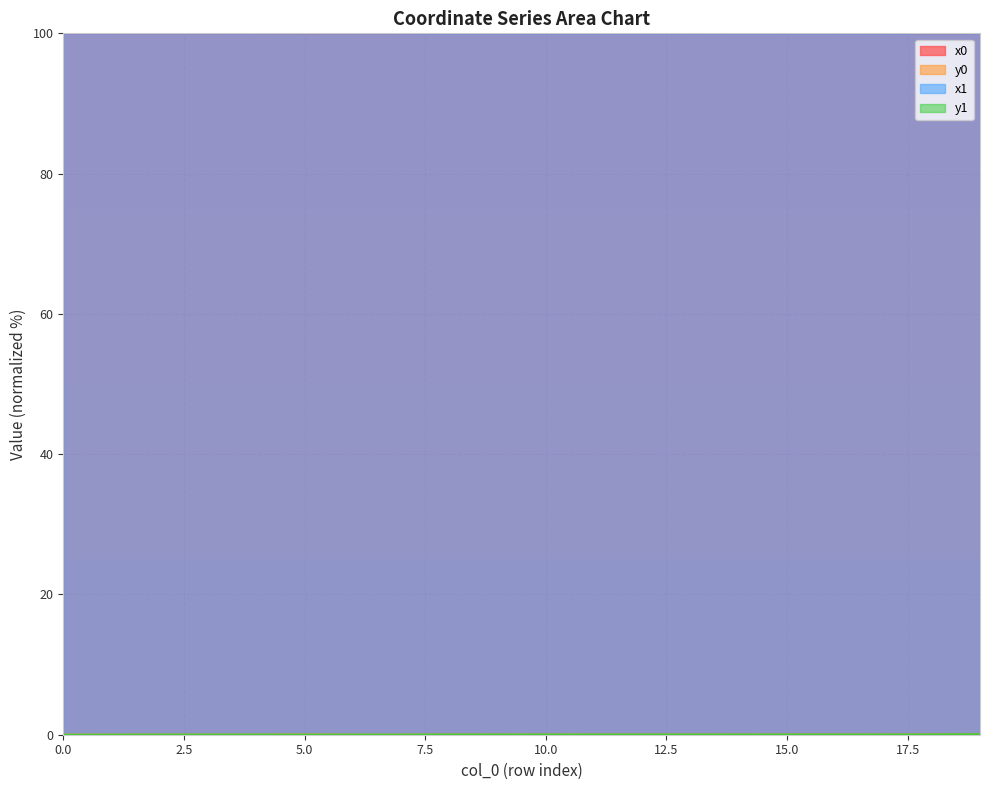

Count the number of data series in this chart.

4